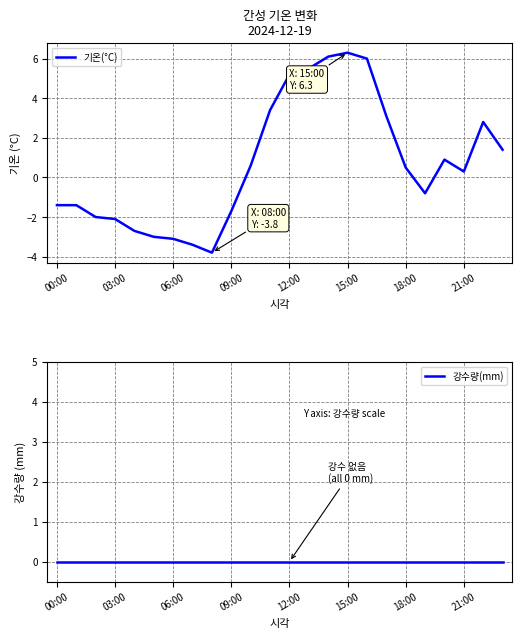

What is the total value across all series at 8?

-3.8